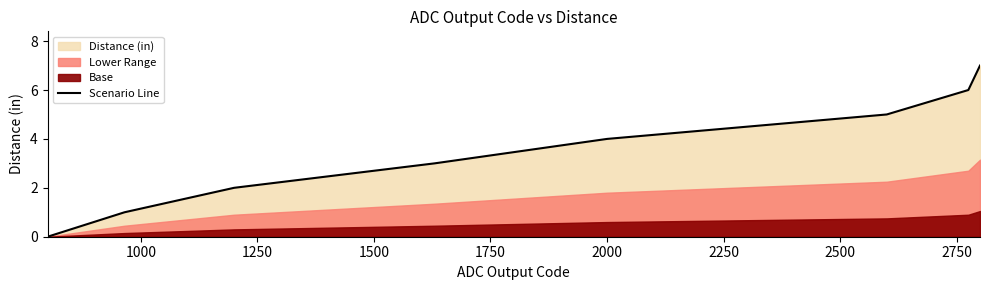

What is the ratio of the value at 2000 to the value at 1500?

1.7